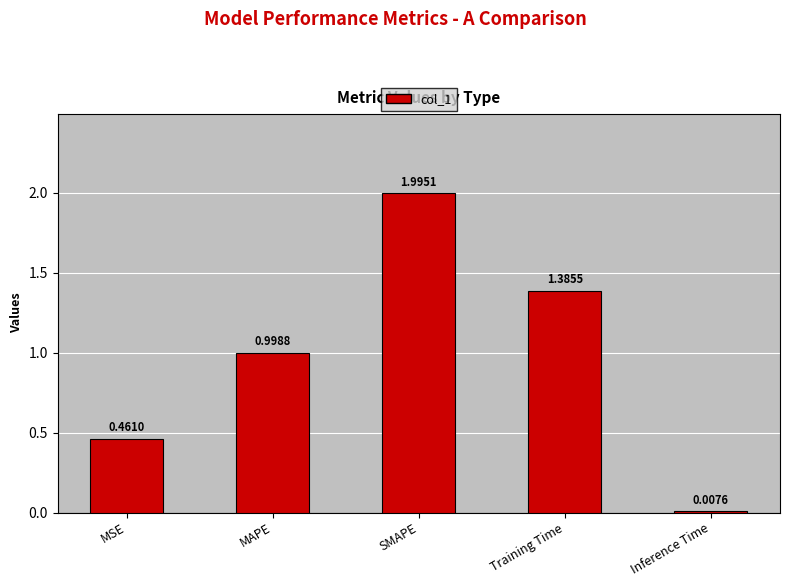

What is the sum of the values at MAPE and Training Time?

2.4